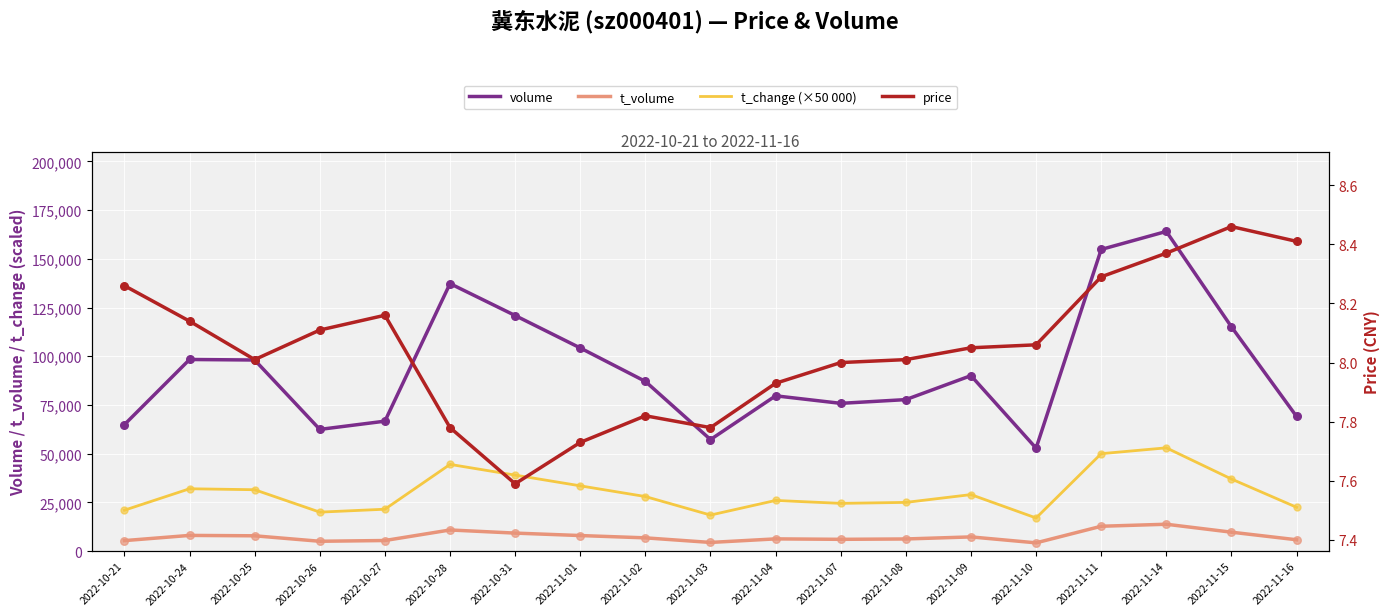

What is the total value across all series at 2022-11-07?

106385.0